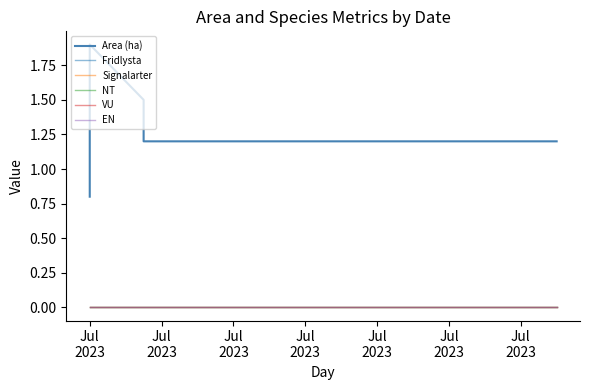

Which category has the highest value across all series?

Jul
2023